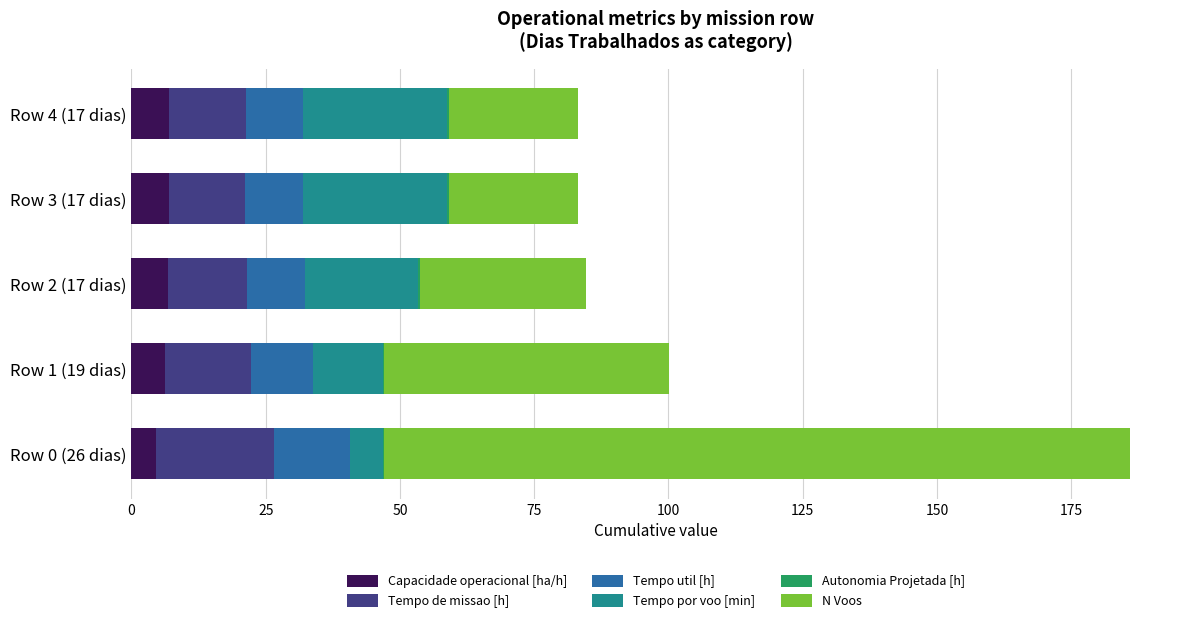

At which category is the sum across all series the highest?

Row 0 (26 dias)